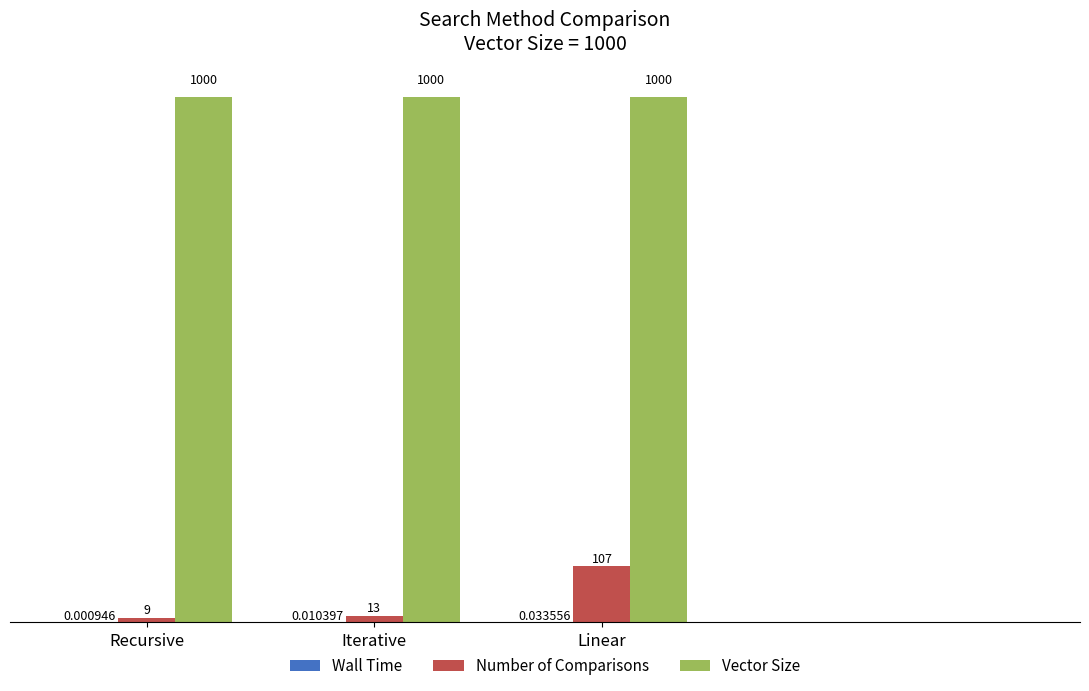

Is the value of Vector Size at Linear greater than the value of Number of Comparisons at Linear?

Yes